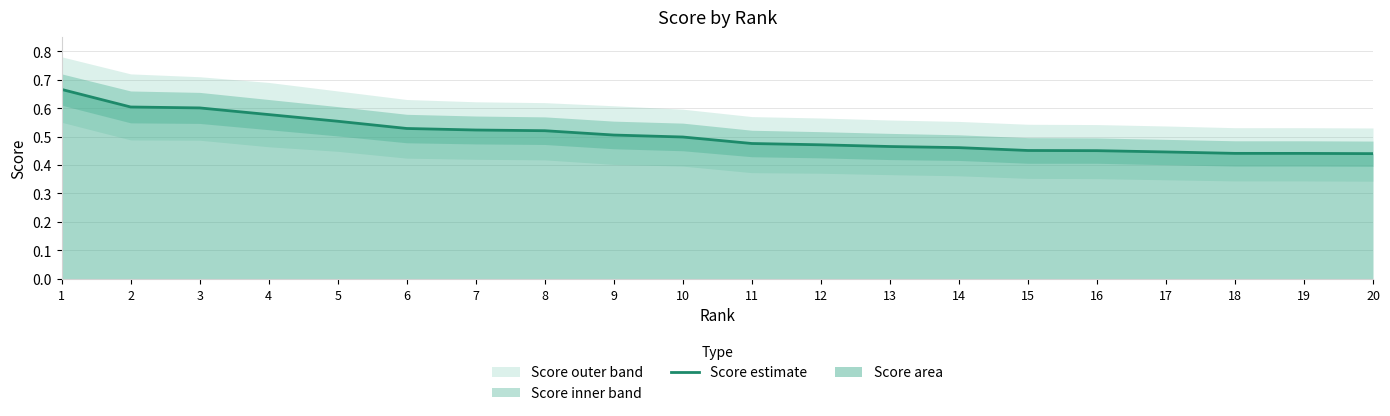

Read the value at 4.

0.6